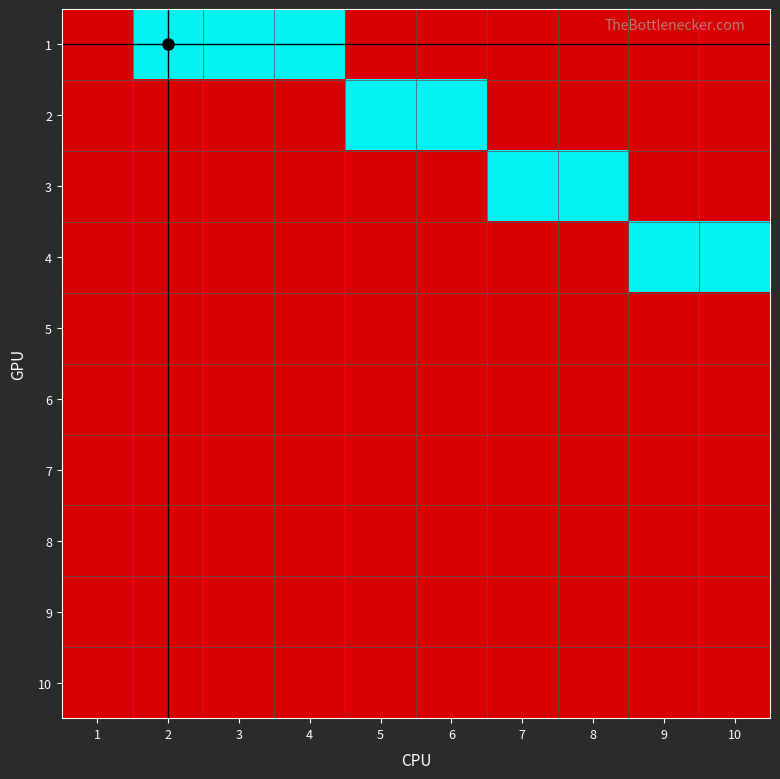

Reading left to right, list all the values displayed in this chart.

1: 1=0	2=1	3=1	4=1	5=0	6=0	7=0	8=0	9=0	10=0
2: 1=0	2=0	3=0	4=0	5=1	6=1	7=0	8=0	9=0	10=0
3: 1=0	2=0	3=0	4=0	5=0	6=0	7=1	8=1	9=0	10=0
4: 1=0	2=0	3=0	4=0	5=0	6=0	7=0	8=0	9=1	10=1
5: 1=0	2=0	3=0	4=0	5=0	6=0	7=0	8=0	9=0	10=0
6: 1=0	2=0	3=0	4=0	5=0	6=0	7=0	8=0	9=0	10=0
7: 1=0	2=0	3=0	4=0	5=0	6=0	7=0	8=0	9=0	10=0
8: 1=0	2=0	3=0	4=0	5=0	6=0	7=0	8=0	9=0	10=0
9: 1=0	2=0	3=0	4=0	5=0	6=0	7=0	8=0	9=0	10=0
10: 1=0	2=0	3=0	4=0	5=0	6=0	7=0	8=0	9=0	10=0